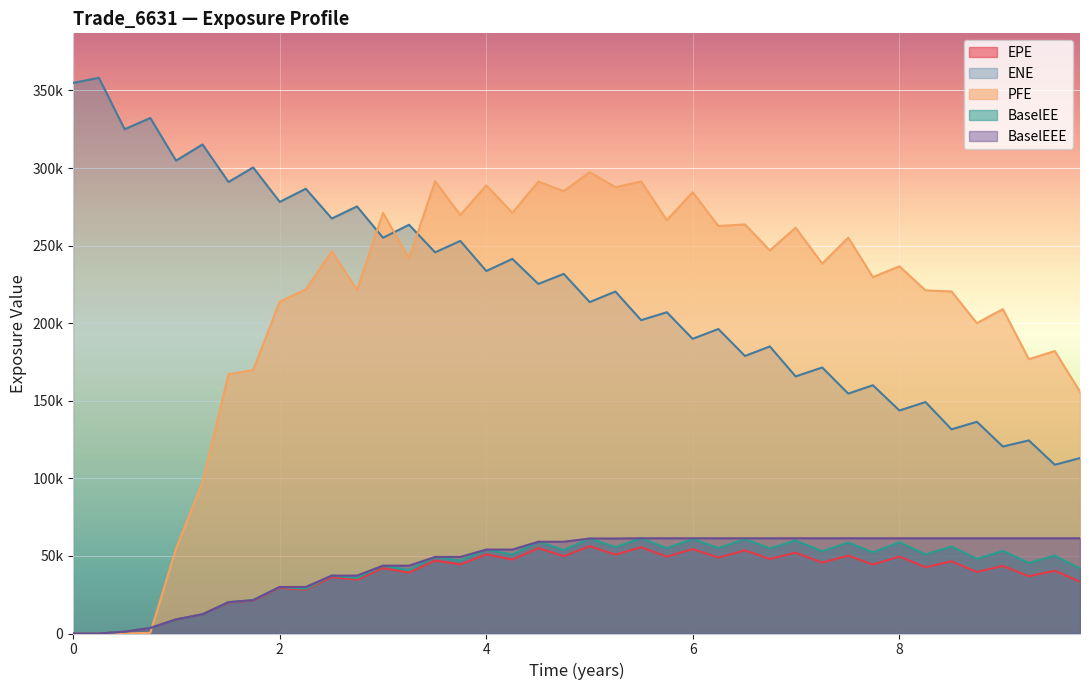

How many series are shown in this chart?

5